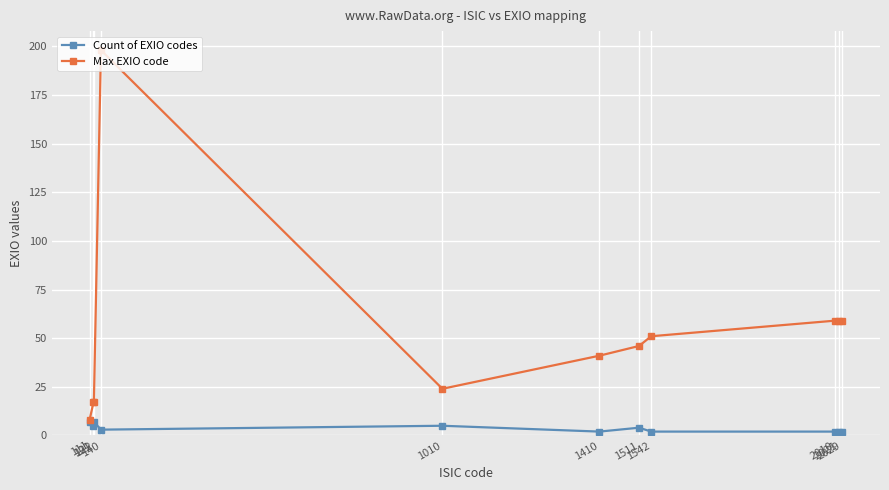

Reading right to left, transcribe all the data shown in this chart.

Count of EXIO codes: 2029=2	2021=2	2010=2	1542=2	1511=4	1410=2	1010=5	140=3	122=7	121=5	111=7
Max EXIO code: 2029=59	2021=59	2010=59	1542=51	1511=46	1410=41	1010=24	140=198	122=17	121=17	111=8